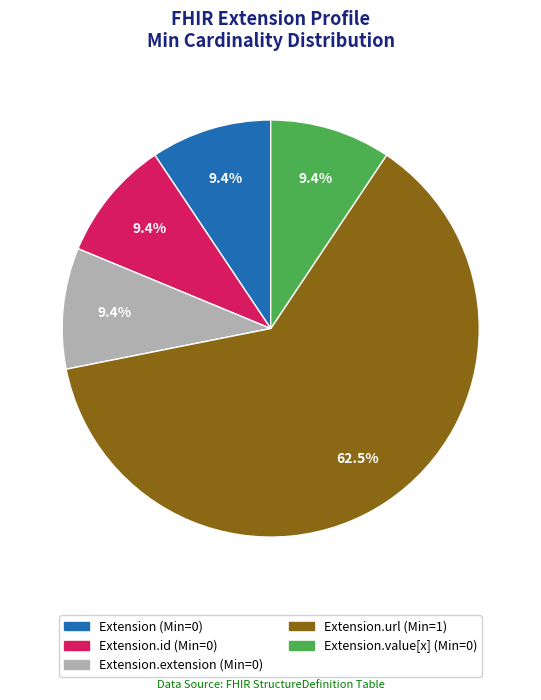

Is there a majority slice in this chart?

Yes